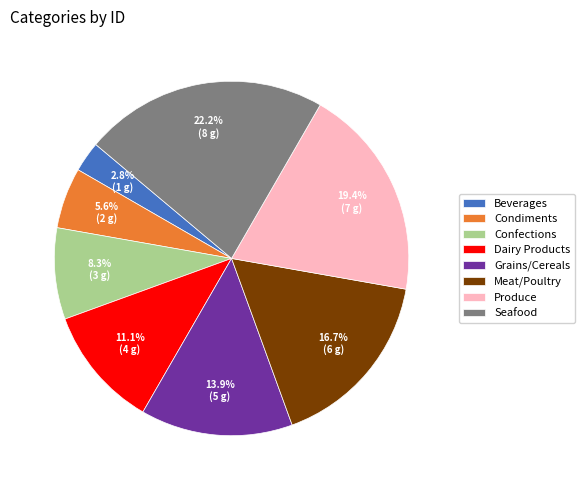

What percentage do Beverages and Grains/Cereals together represent?

16.7%